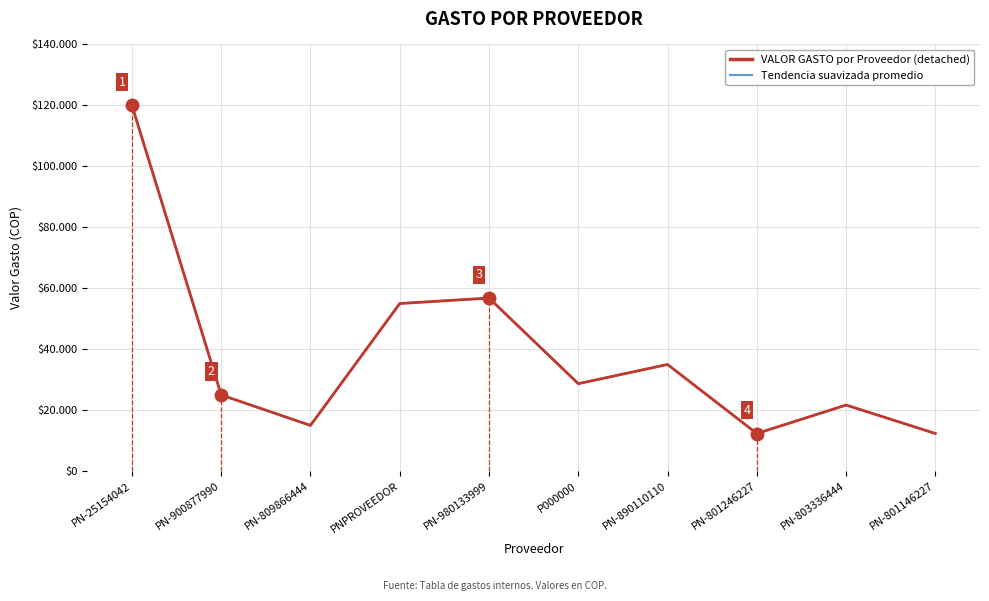

What is the maximum value shown in the chart?

120000